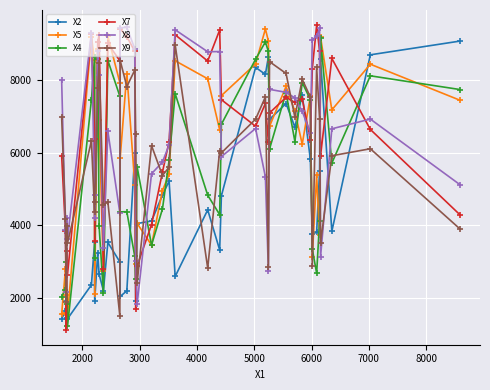

What is the difference between the maximum and minimum values in the X2 series?

7667